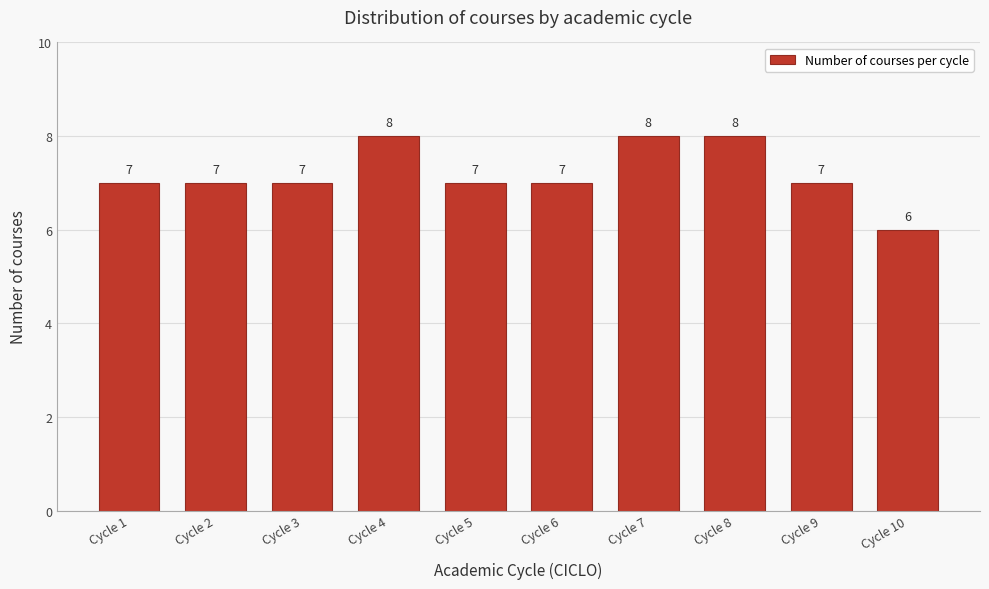

Reading left to right, transcribe all the data shown in this chart.

Cycle 1=7	Cycle 2=7	Cycle 3=7	Cycle 4=8	Cycle 5=7	Cycle 6=7	Cycle 7=8	Cycle 8=8	Cycle 9=7	Cycle 10=6